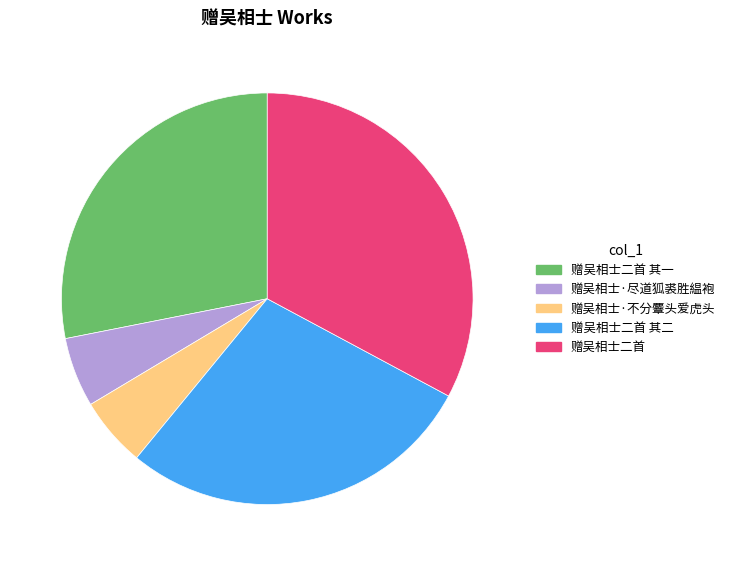

Which has a higher value, 赠吴相士二首 其二 or 赠吴相士二首?

赠吴相士二首